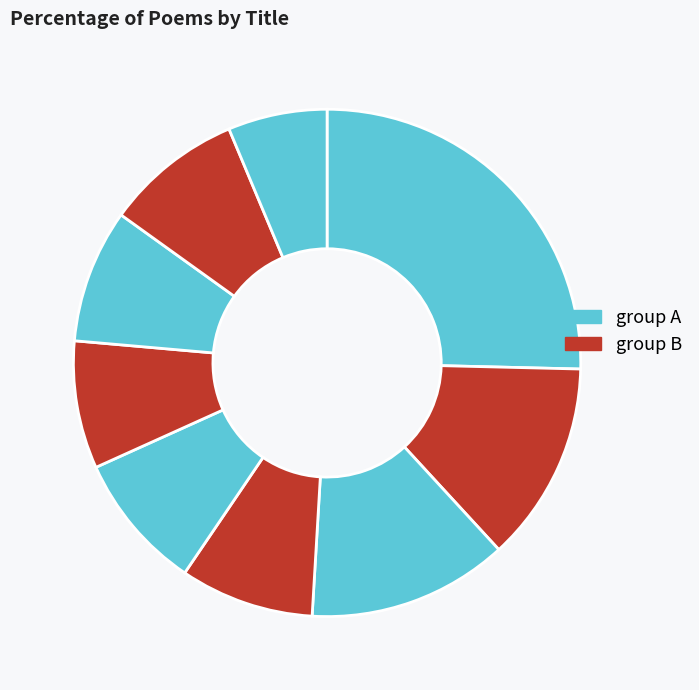

How many segments does this pie chart have?

9